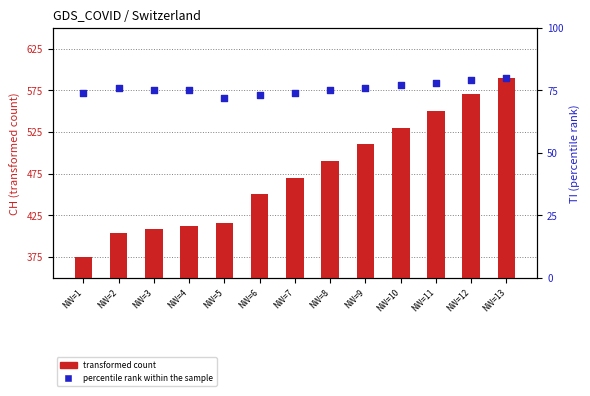

Which series contains the lowest Y value?

percentile rank within the sample